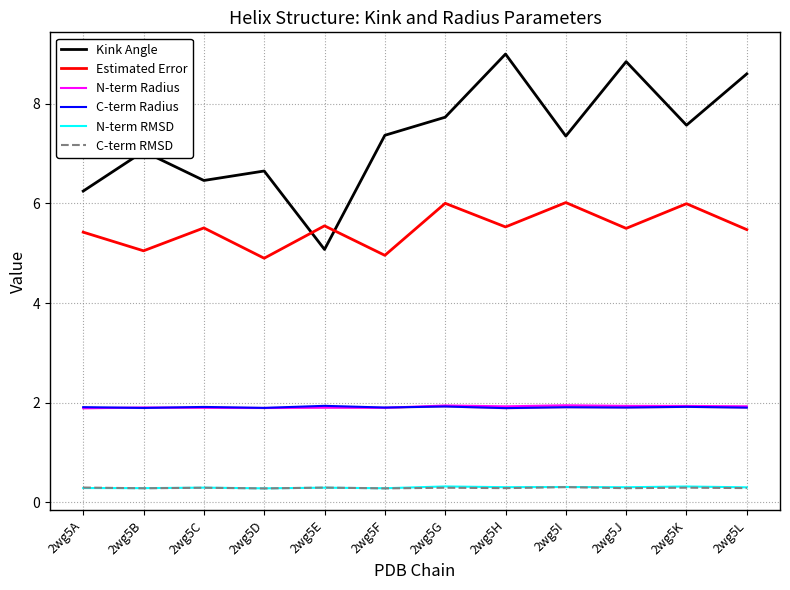

What is the difference between the Kink Angle values at 2wg5D and 2wg5E?

1.6